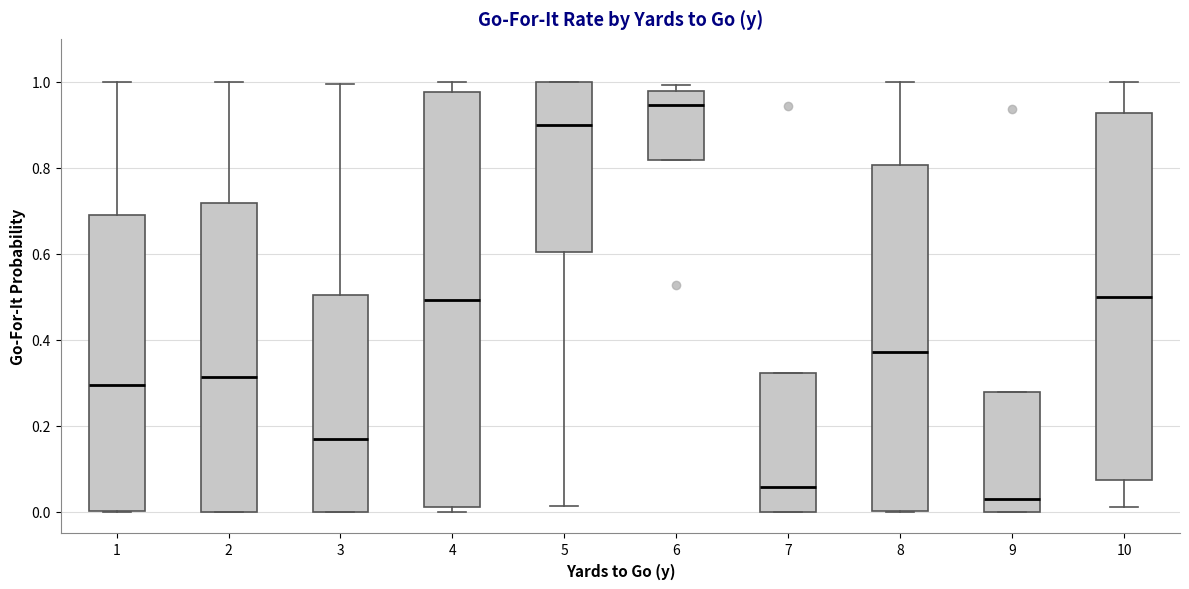

Which box has the highest median line?

6